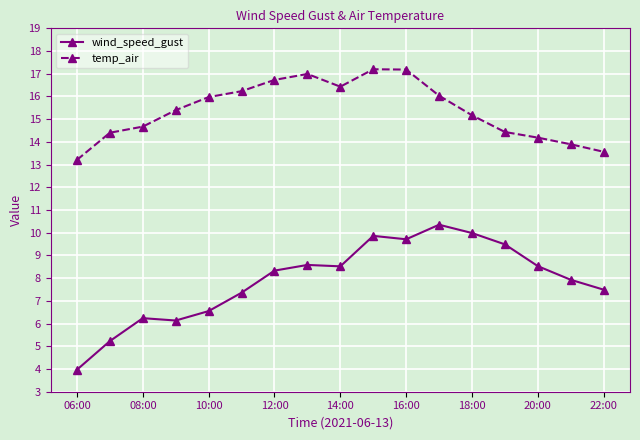

What is the value of the temp_air point at the 12th from the left?

16.0